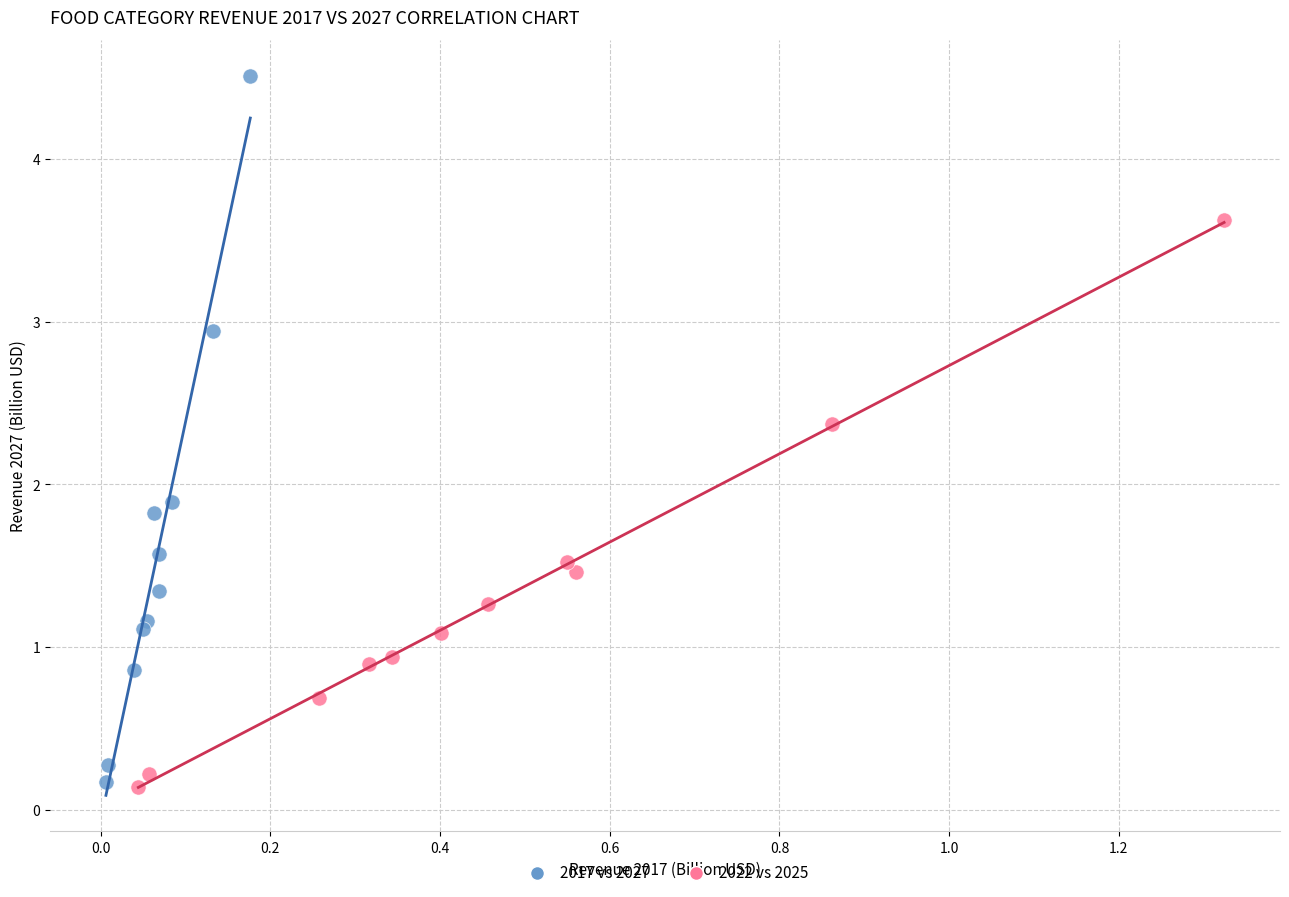

Which series has the largest Y range (max minus min)?

2017 vs 2027